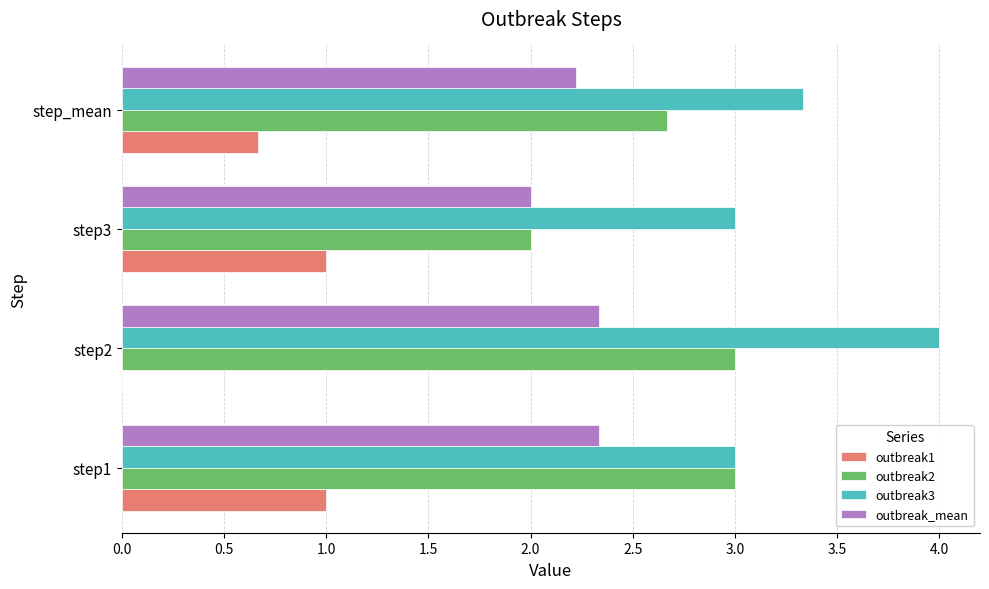

What is the sum of the outbreak3 values at step2 and step3?

7.0